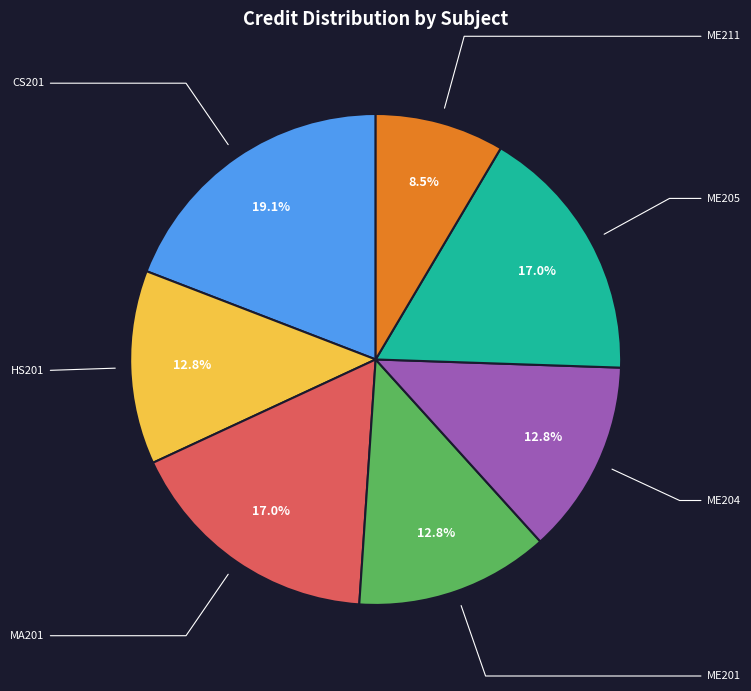

How many slices are in this pie chart?

7